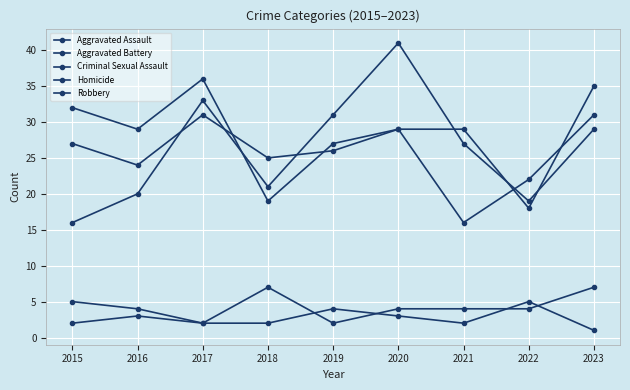

True or false: Aggravated Assault has more than 0 interior local peaks.

True